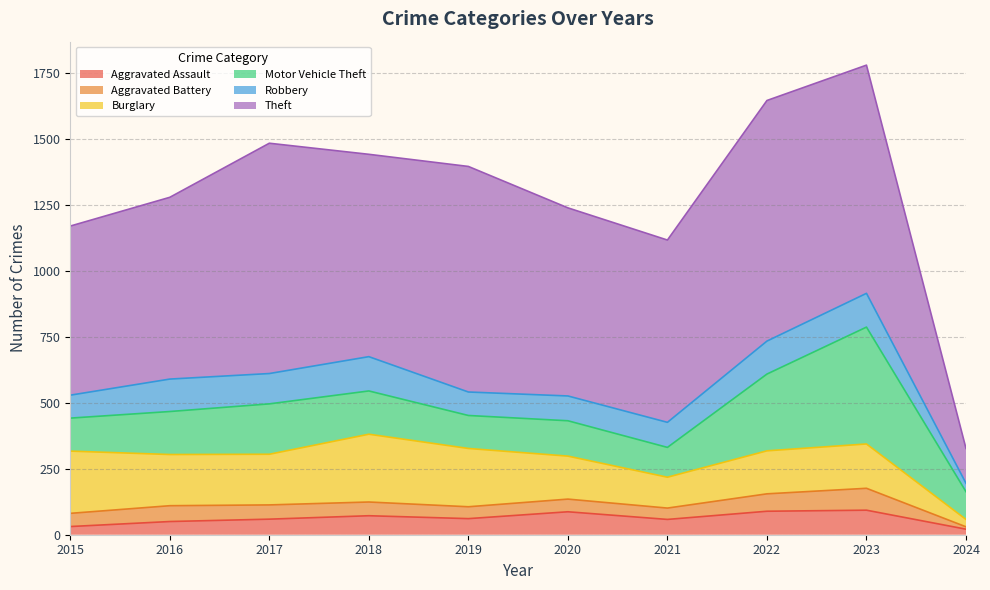

What is the difference between the maximum and minimum values in the Motor Vehicle Theft series?

338